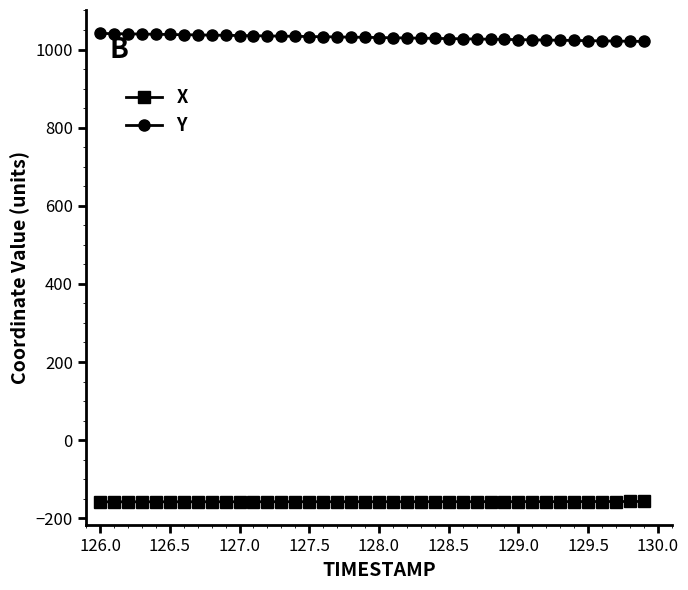

What is the highest value of the Y series?

1041.2